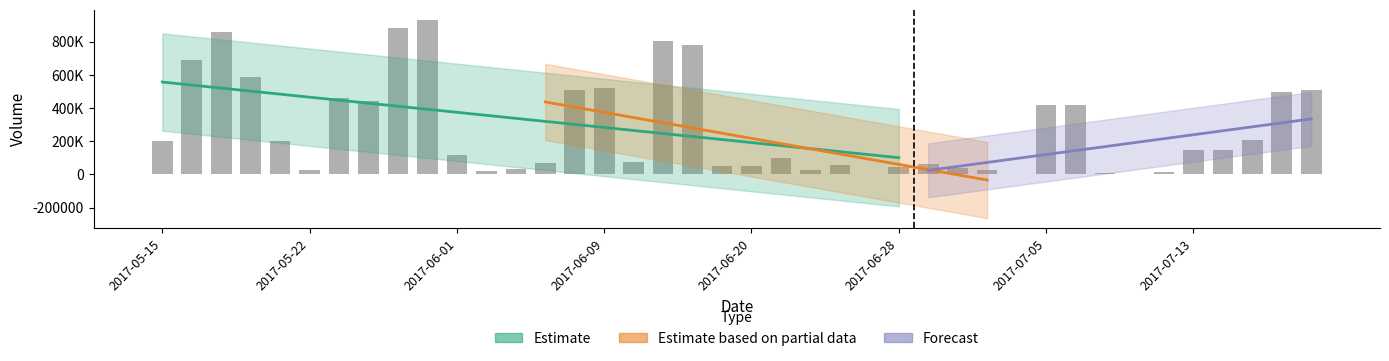

What is the value of the 16th bar from the left?

522000